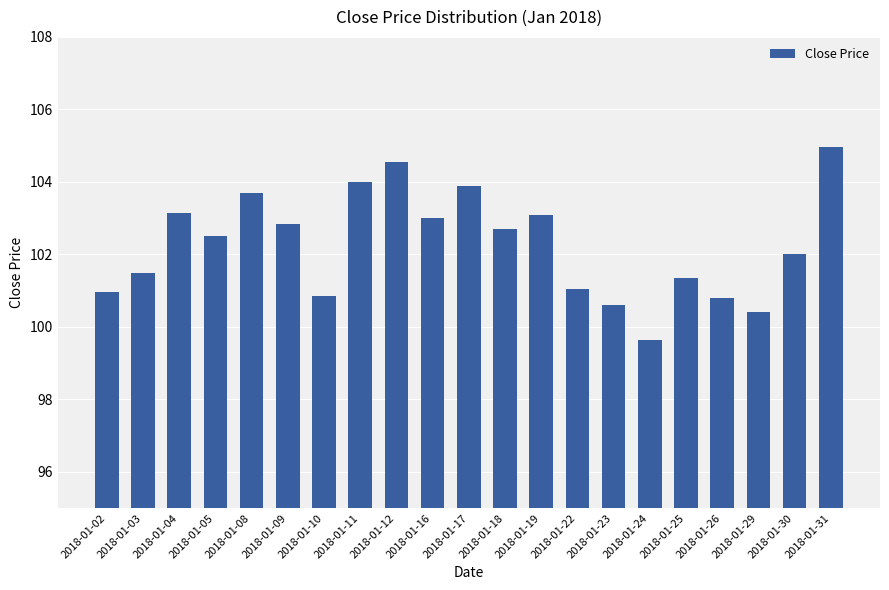

What is the maximum value shown in the chart?

105.0